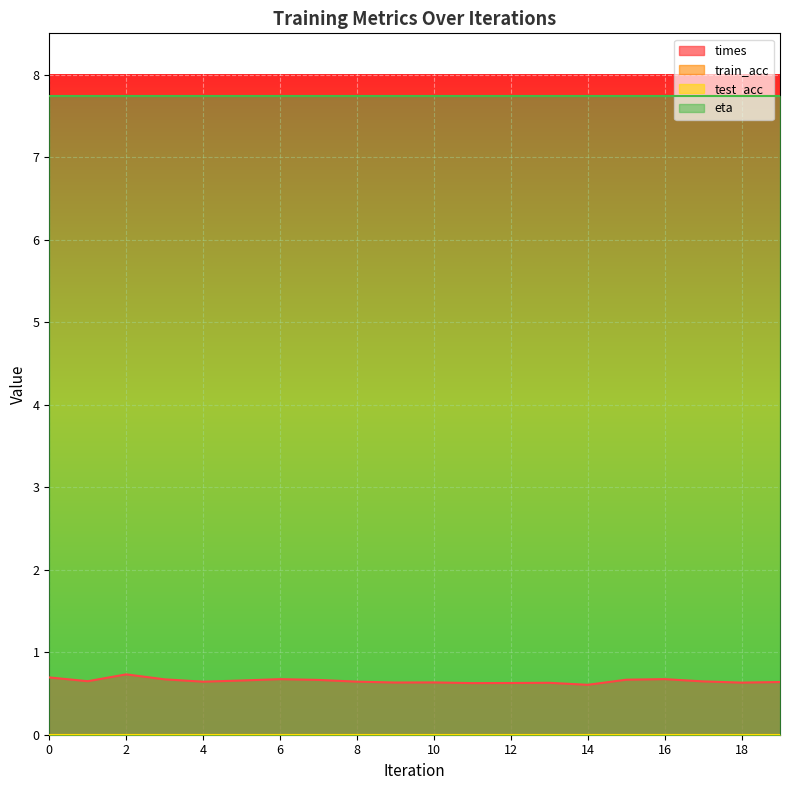

True or false: eta has a value of 1.6 at 7.

False